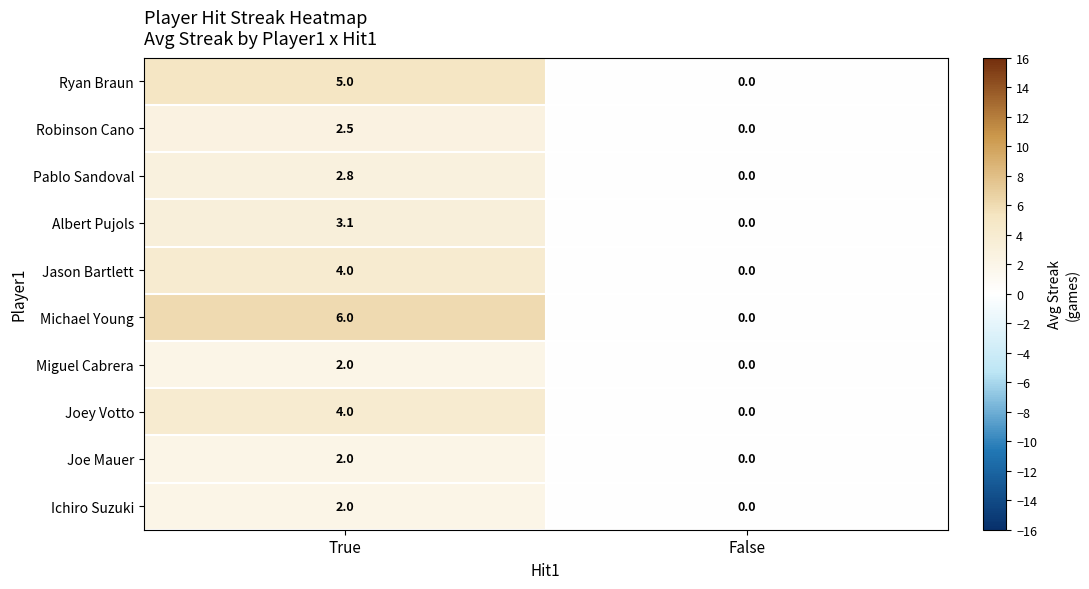

Reading right to left, what are all the values shown in this chart?

Ryan Braun: False=0.0	True=5.0
Robinson Cano: False=0.0	True=2.5
Pablo Sandoval: False=0.0	True=2.8
Albert Pujols: False=0.0	True=3.1
Jason Bartlett: False=0.0	True=4.0
Michael Young: False=0.0	True=6.0
Miguel Cabrera: False=0.0	True=2.0
Joey Votto: False=0.0	True=4.0
Joe Mauer: False=0.0	True=2.0
Ichiro Suzuki: False=0.0	True=2.0